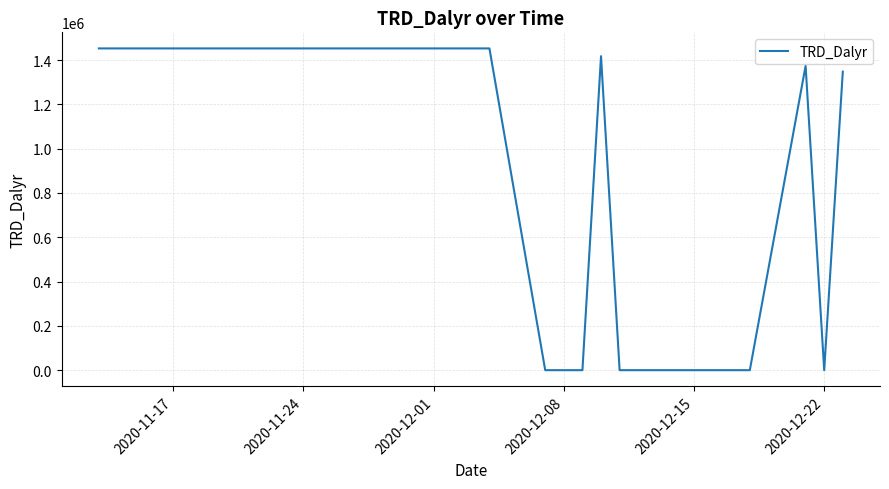

What is the difference between the maximum and minimum values?

1452432.8